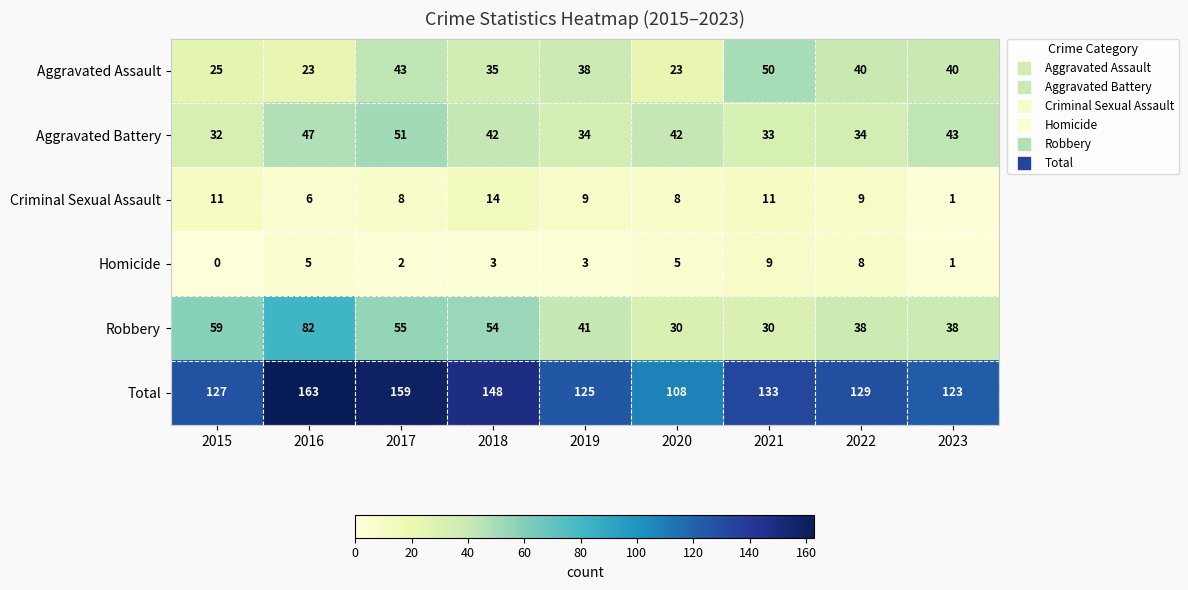

Rank the series at 2021 from lowest to highest value.

Homicide, Criminal Sexual Assault, Robbery, Aggravated Battery, Aggravated Assault, Total